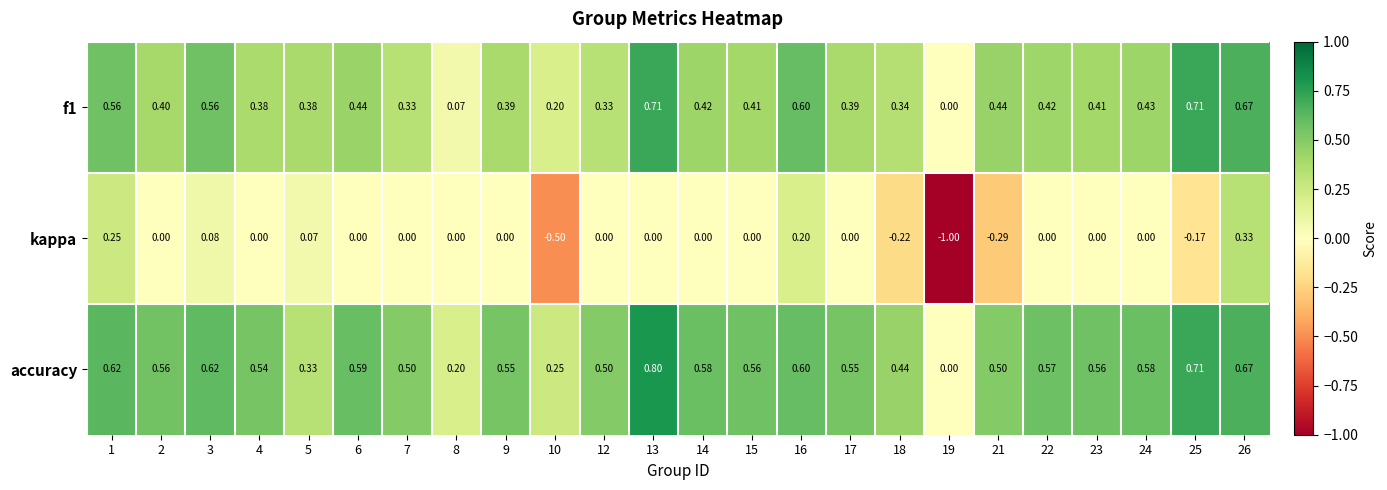

At which category is the sum across all series the highest?

26